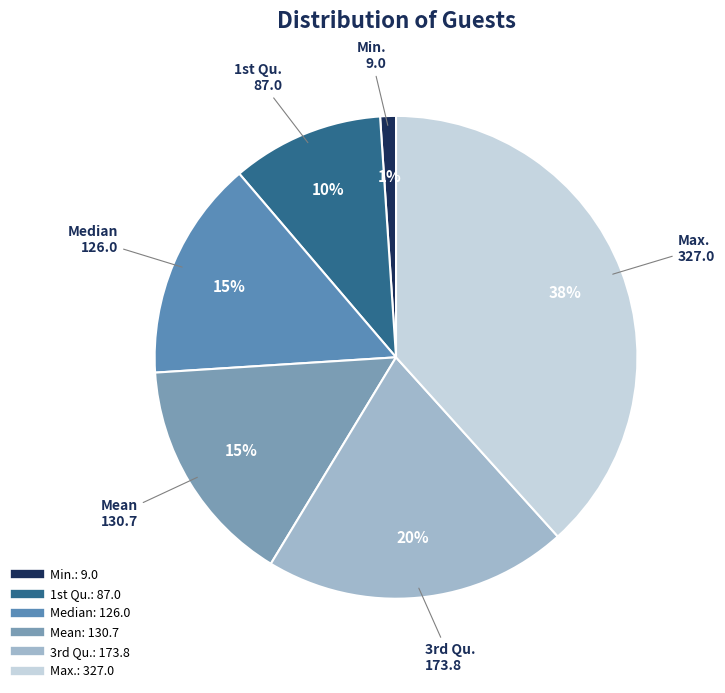

How many slices are in this pie chart?

6